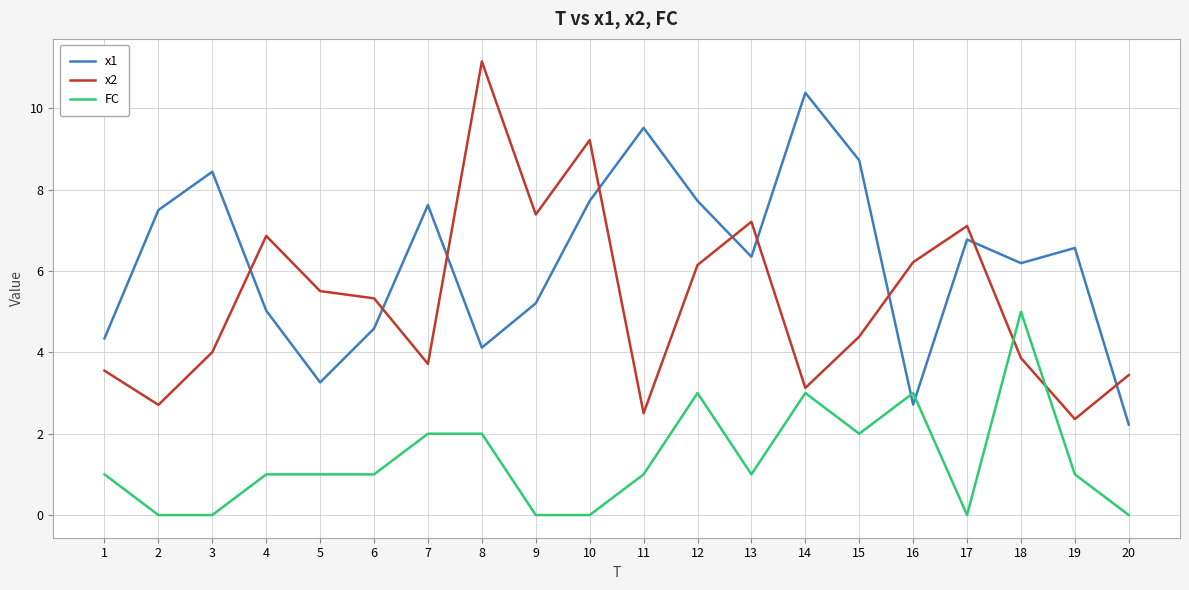

List the series in order of their overall mean, lowest first.

FC, x2, x1